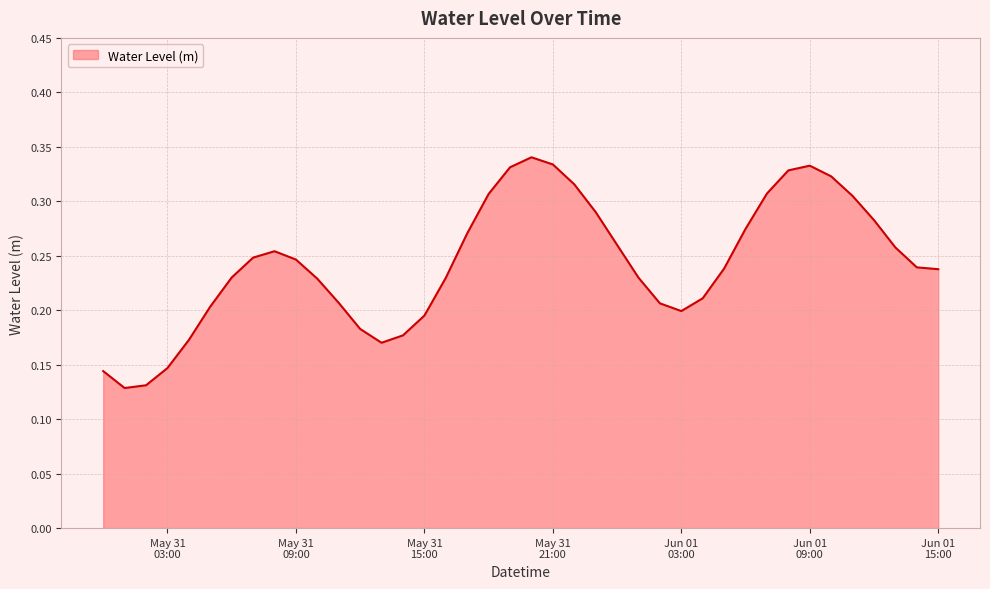

Is this an area chart (filled region under the line)?

Yes